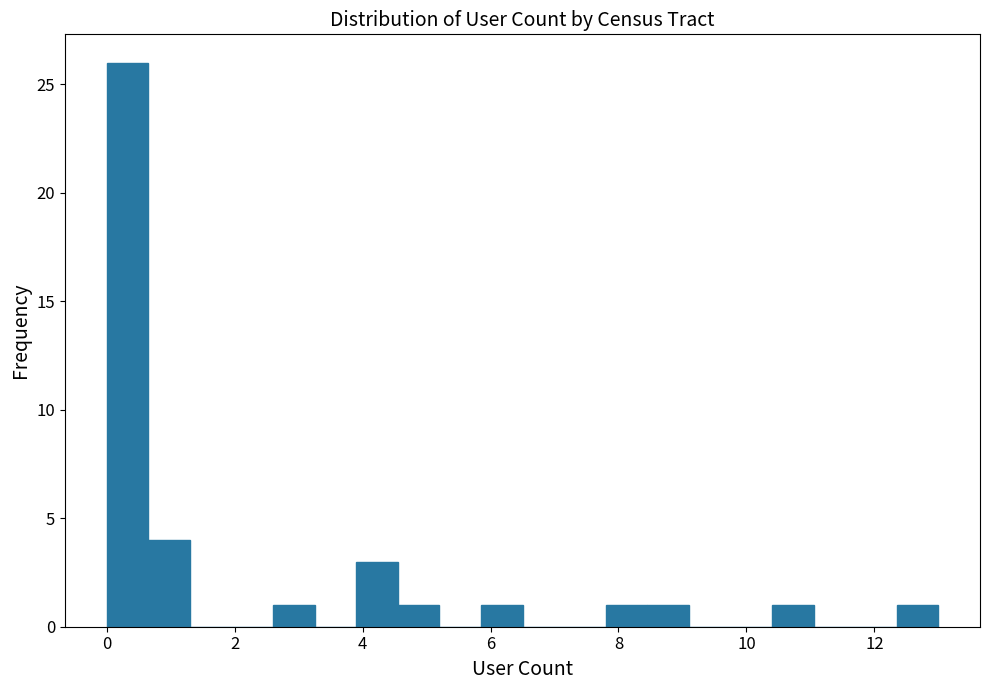

Around what value on the x-axis is the tallest bar? Give the approximate position of its centre, as read against the axis.

0.4